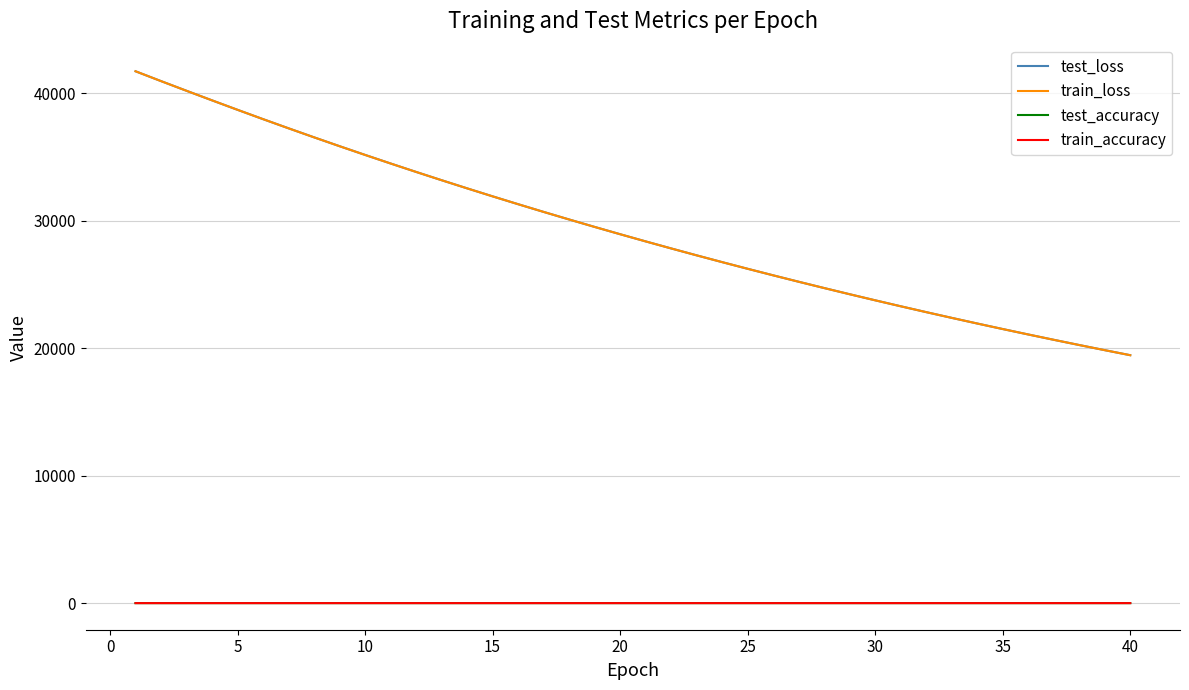

What is the average value of the train_loss series?

29343.4